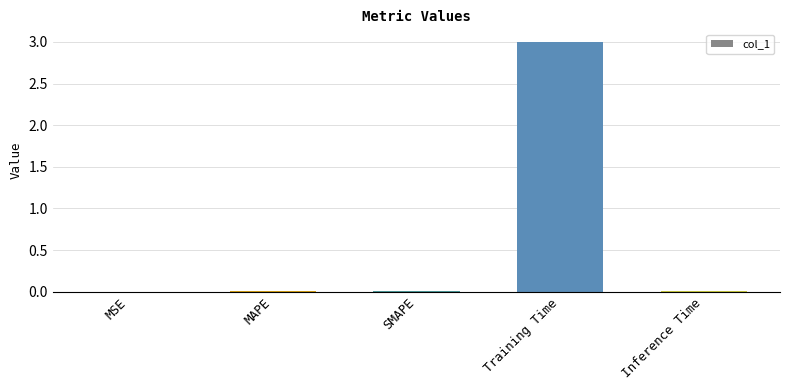

The chart shows a value of 3.0 at Training Time. True or false?

True